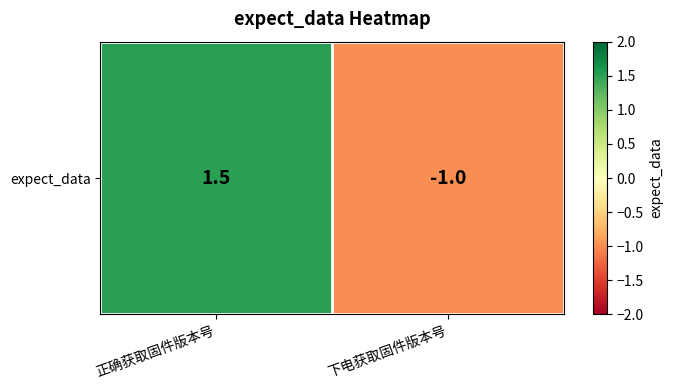

What is the maximum value shown in the chart?

1.5